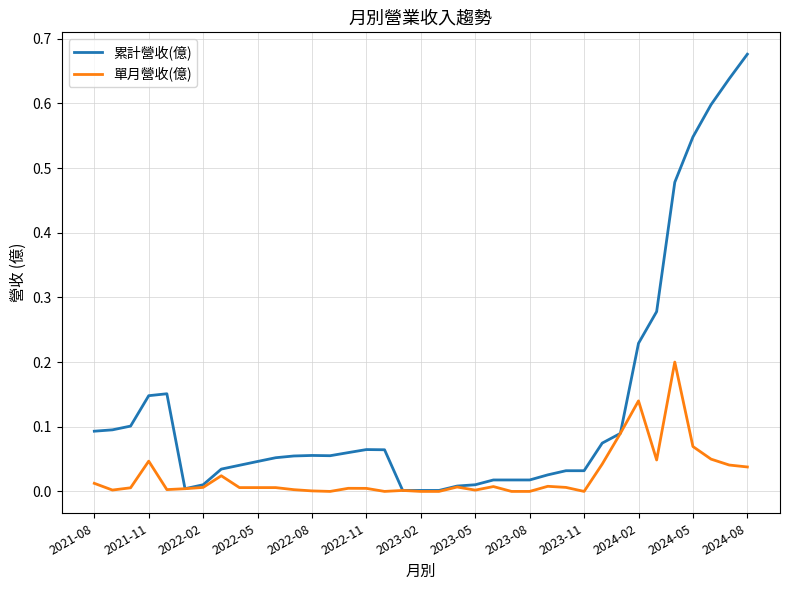

Which series has the largest total across all categories?

累計營收(億)